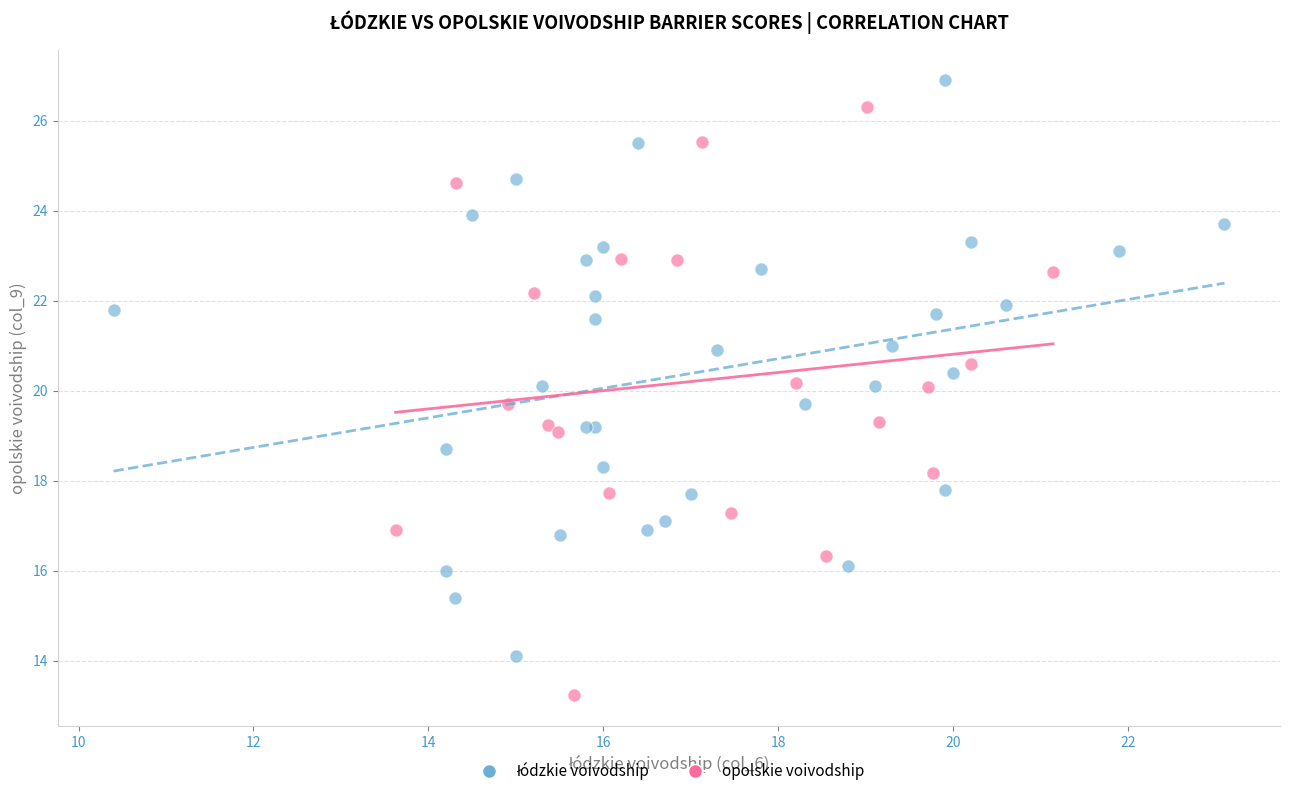

Which series reaches the minimum Y coordinate?

opolskie voivodship